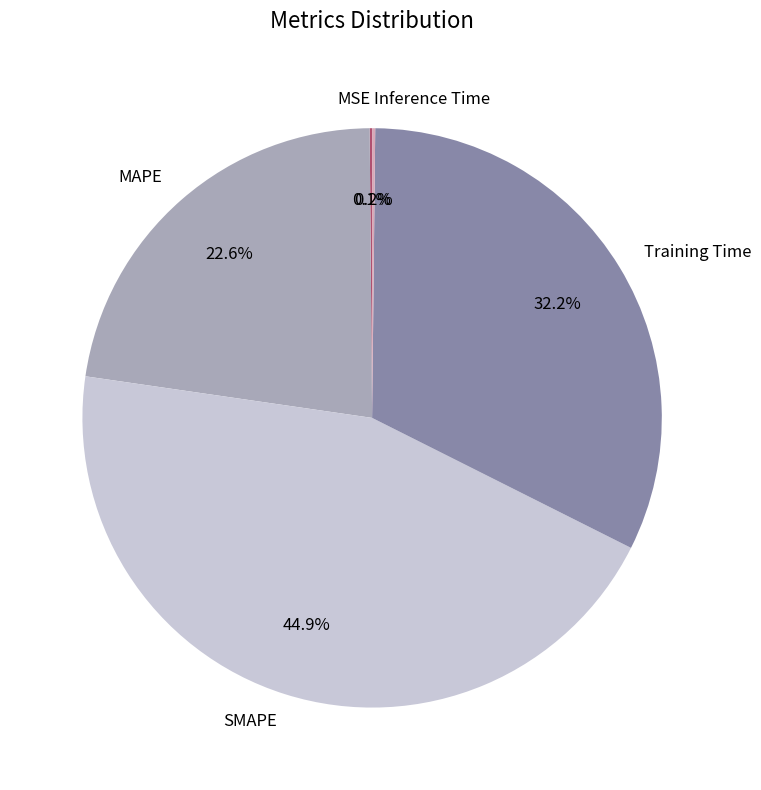

To the nearest percent, what is the average slice percentage?

20%